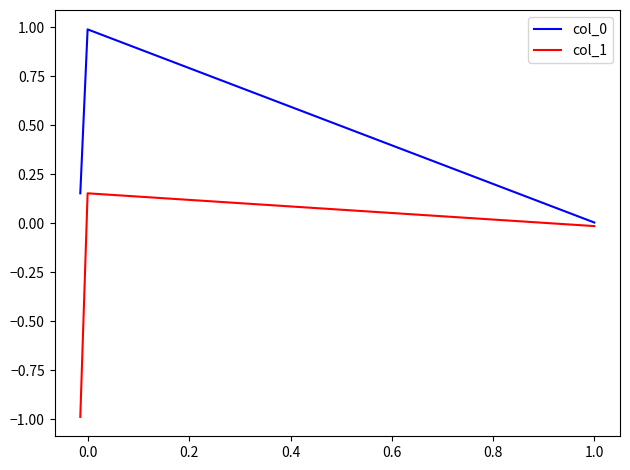

What is the sum of all col_1 values?

-0.9